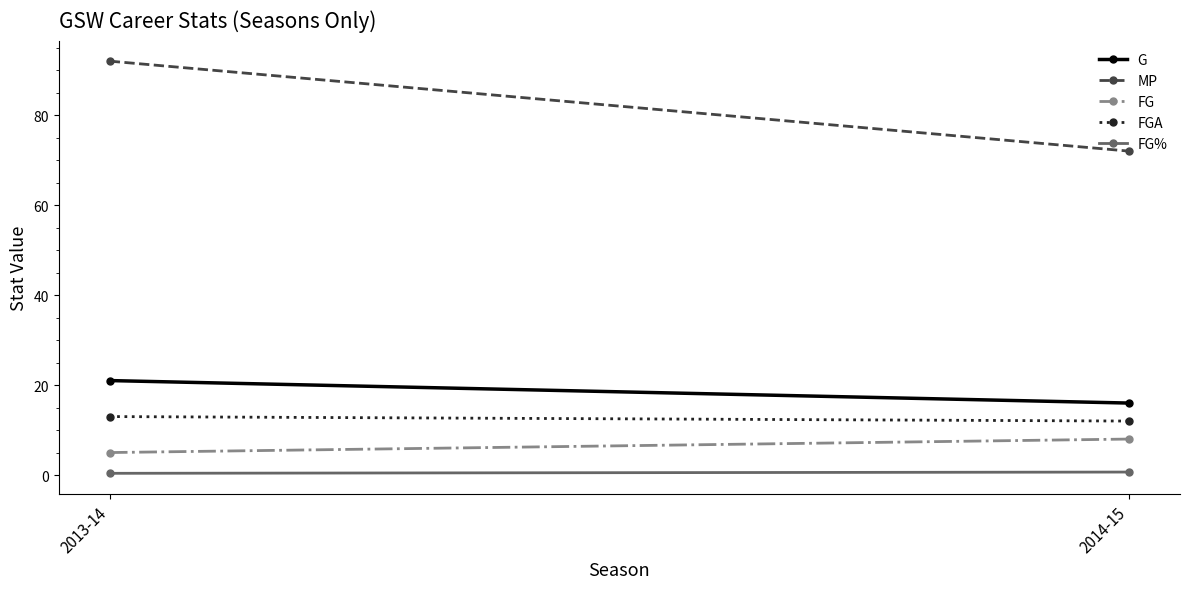

What is the label of the 2nd point from the right?

2013-14